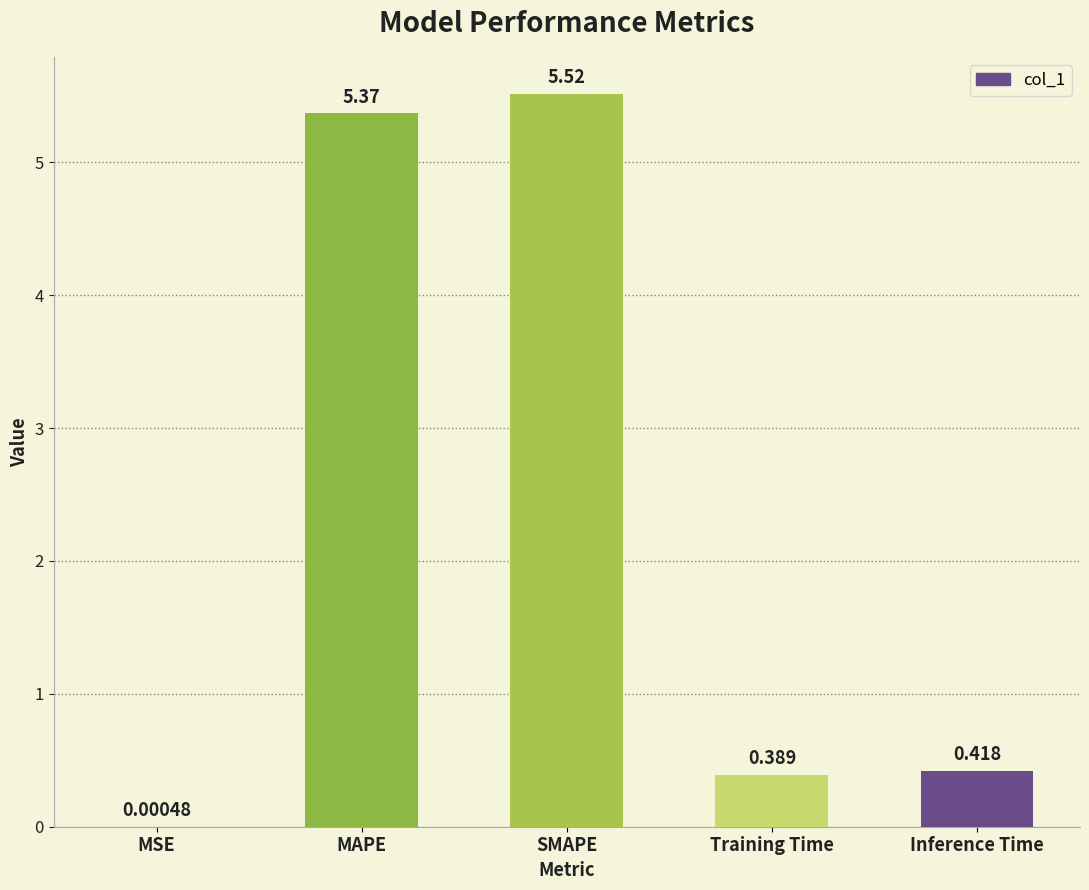

What is the sum of all values?

11.7